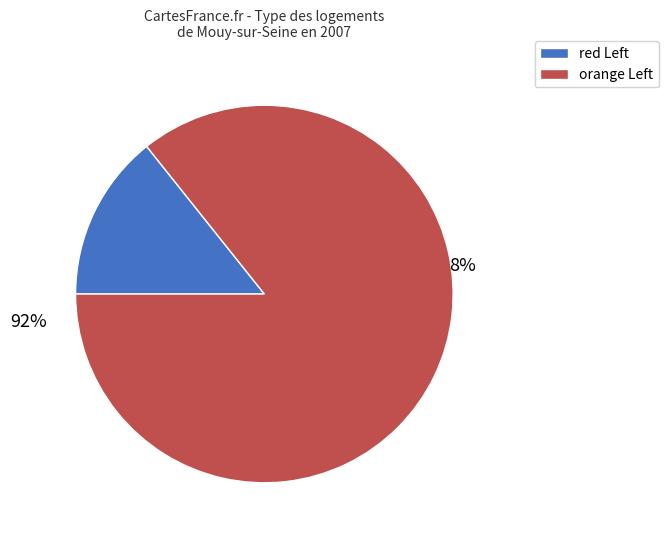

Count the number of slices in the pie.

2